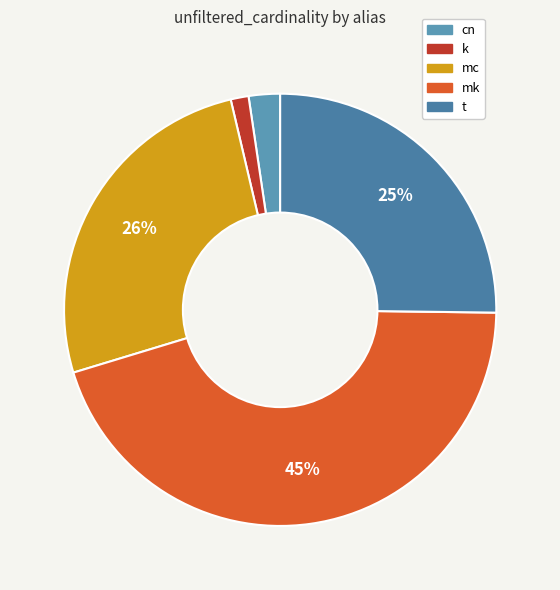

What percentage is the mc slice, to the nearest percent?

26%